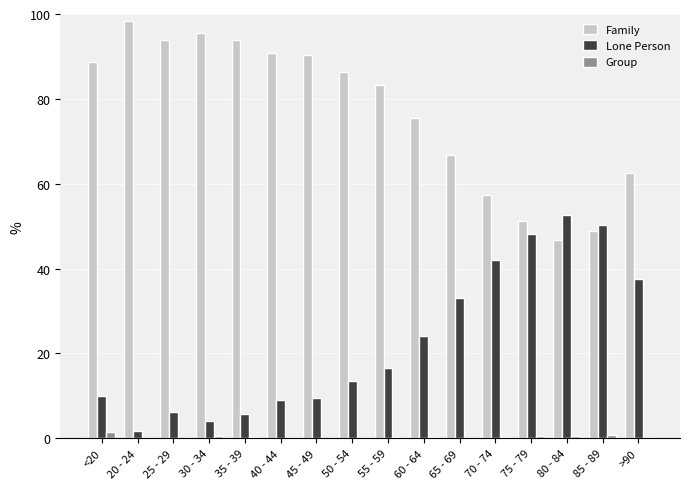

What is the sum of all Lone Person values?

364.6